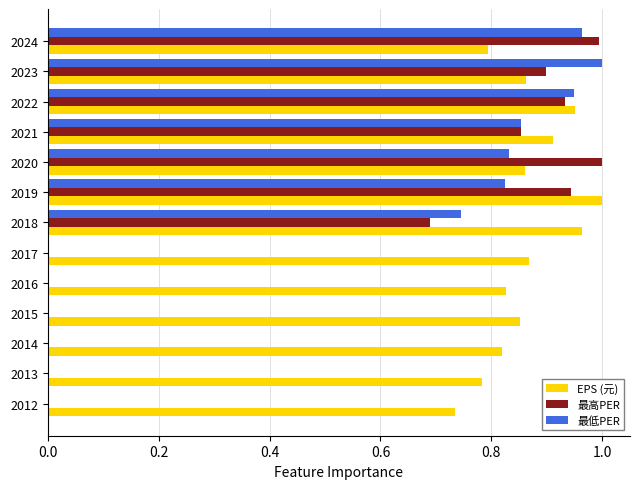

What is the sum of the 最低PER values at 2023 and 2019?

1.8